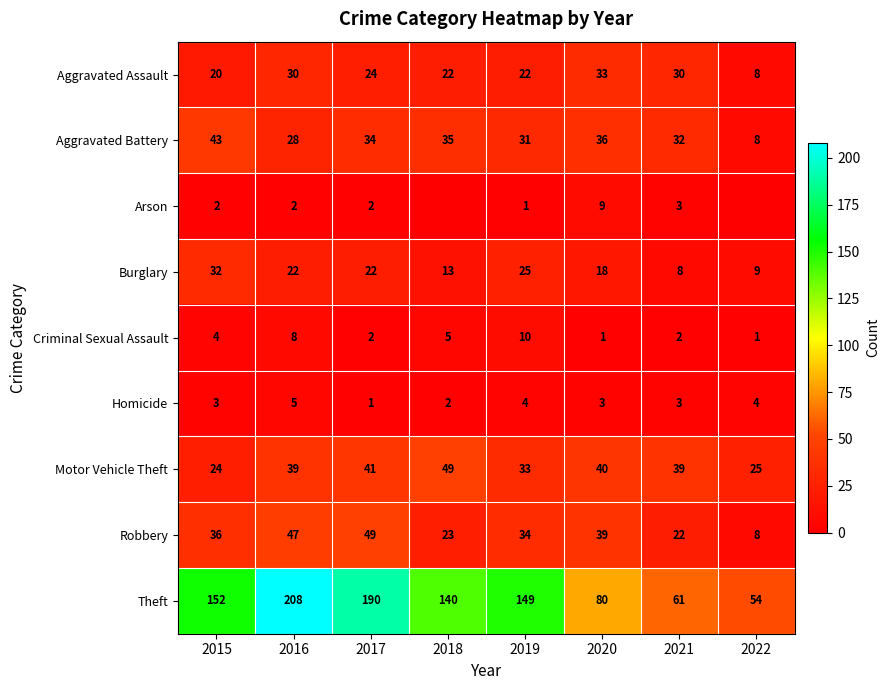

The Theft series shows 102 at 2021. True or false?

False